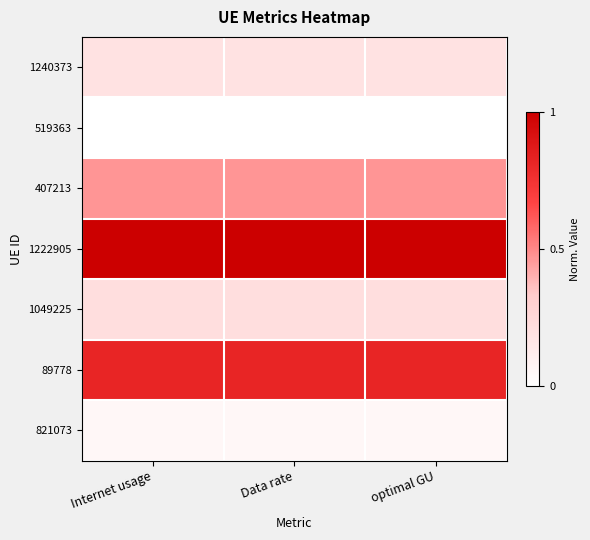

Reading left to right, transcribe all the data shown in this chart.

1240373: Internet usage=0.2	Data rate=0.2	optimal GU=0.2
519363: Internet usage=0.0	Data rate=0.0	optimal GU=0.0
407213: Internet usage=0.5	Data rate=0.5	optimal GU=0.5
1222905: Internet usage=1.0	Data rate=1.0	optimal GU=1.0
1049225: Internet usage=0.2	Data rate=0.2	optimal GU=0.2
89778: Internet usage=0.8	Data rate=0.8	optimal GU=0.8
821073: Internet usage=0.1	Data rate=0.1	optimal GU=0.1